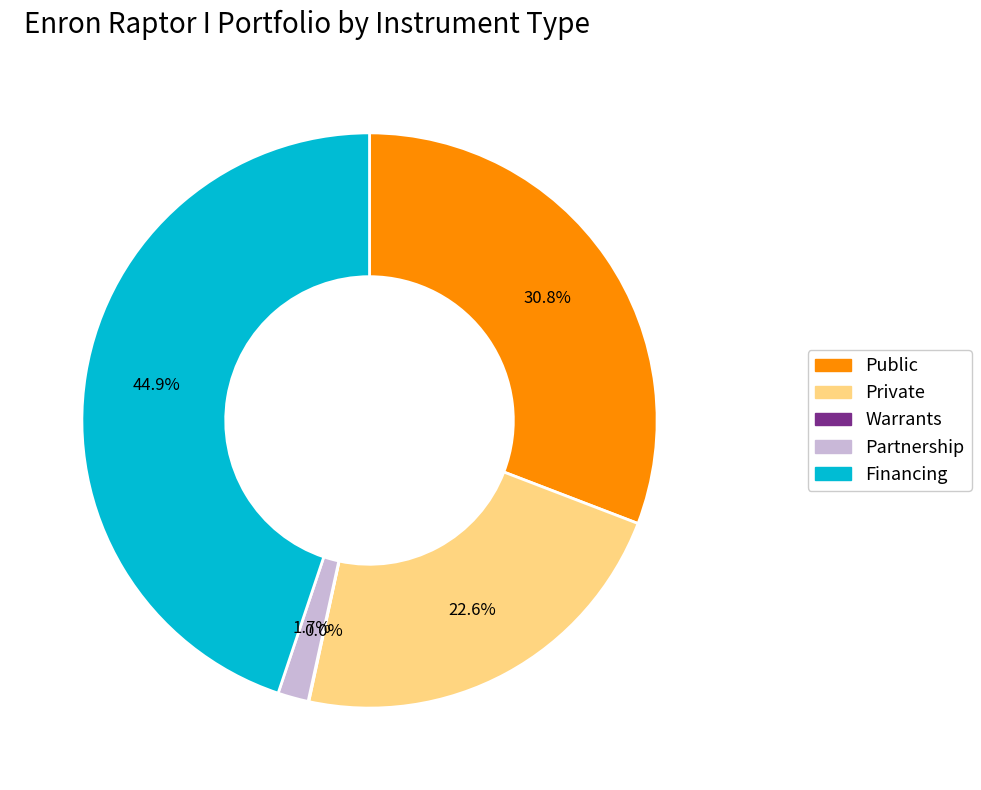

To the nearest percent, what is the difference between the largest and smallest slice percentages?

45%